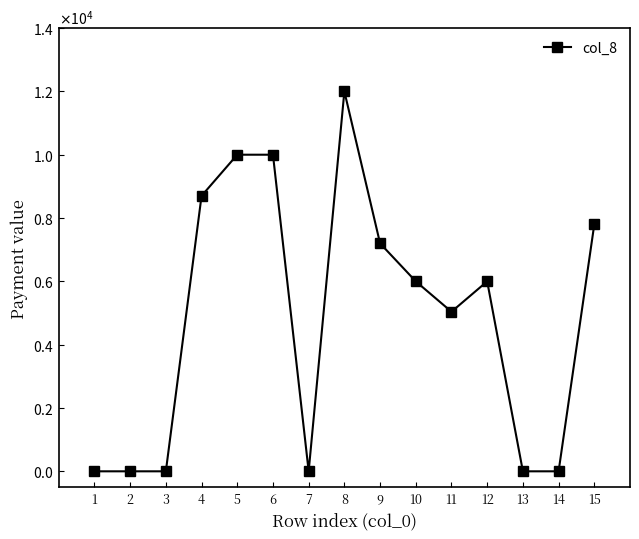

Which has a higher value, 10 or 3?

10